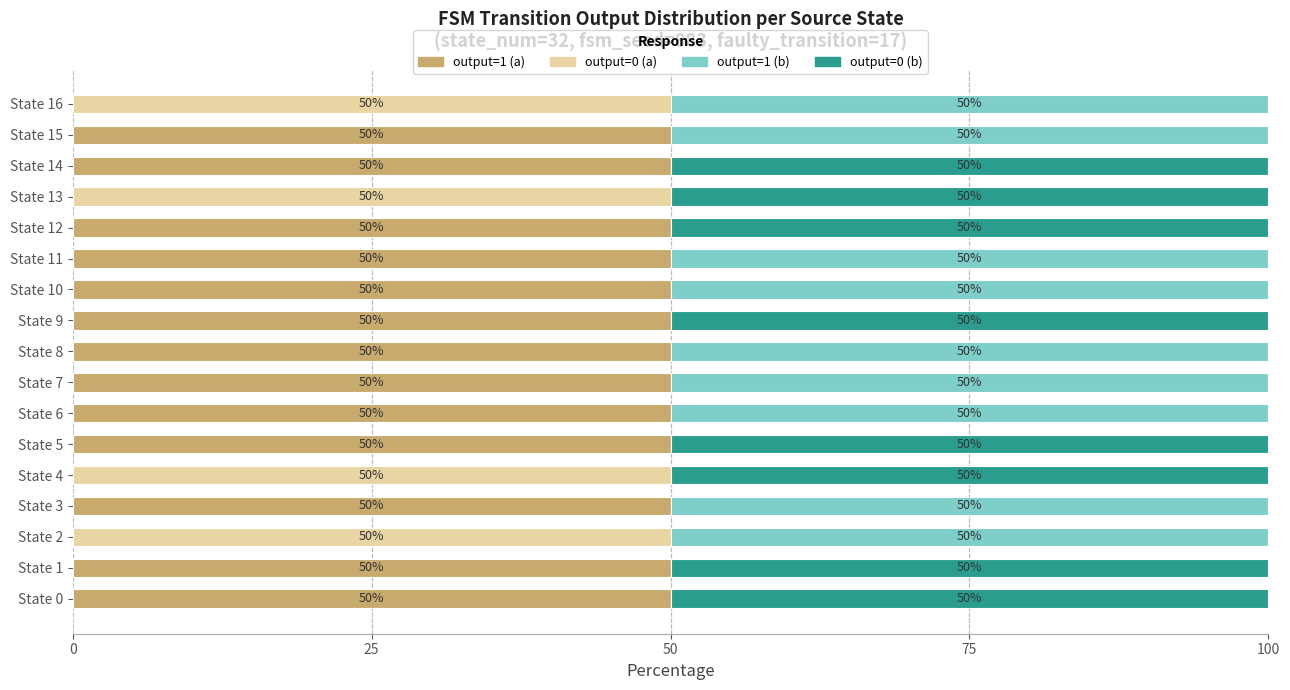

How many data points does each series have?

17